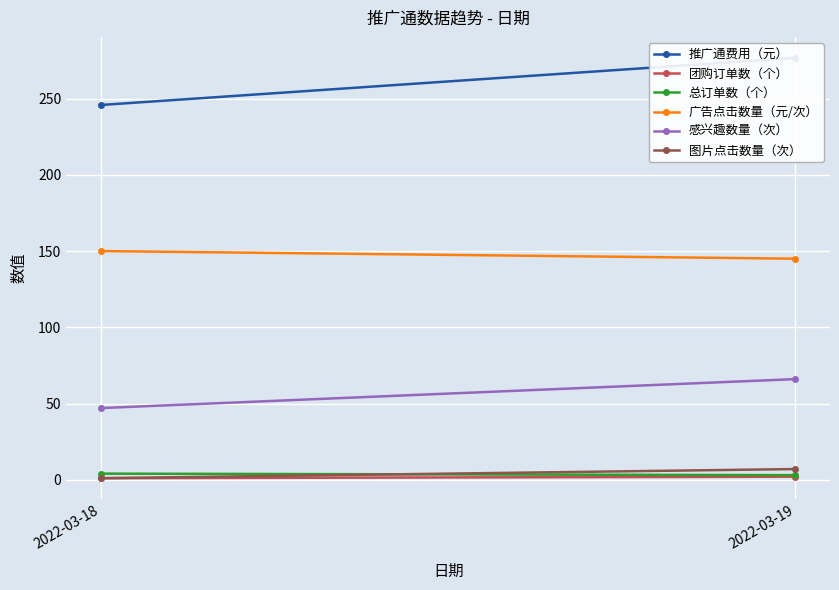

What is the maximum value for 总订单数（个）?

4.0